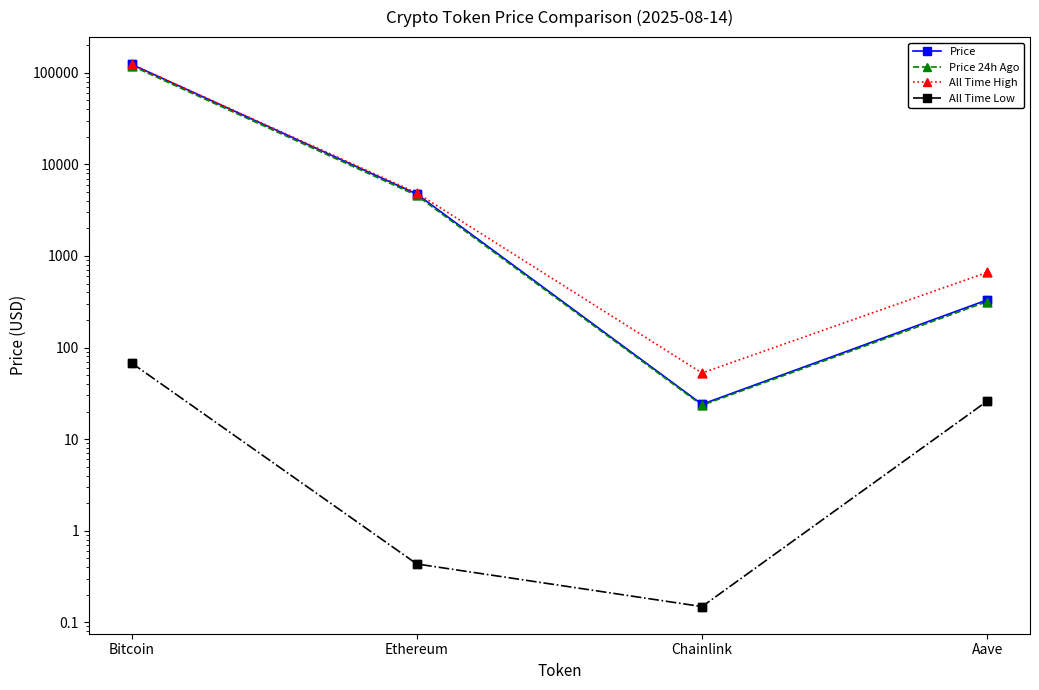

Which series reaches the minimum Y coordinate?

All Time Low